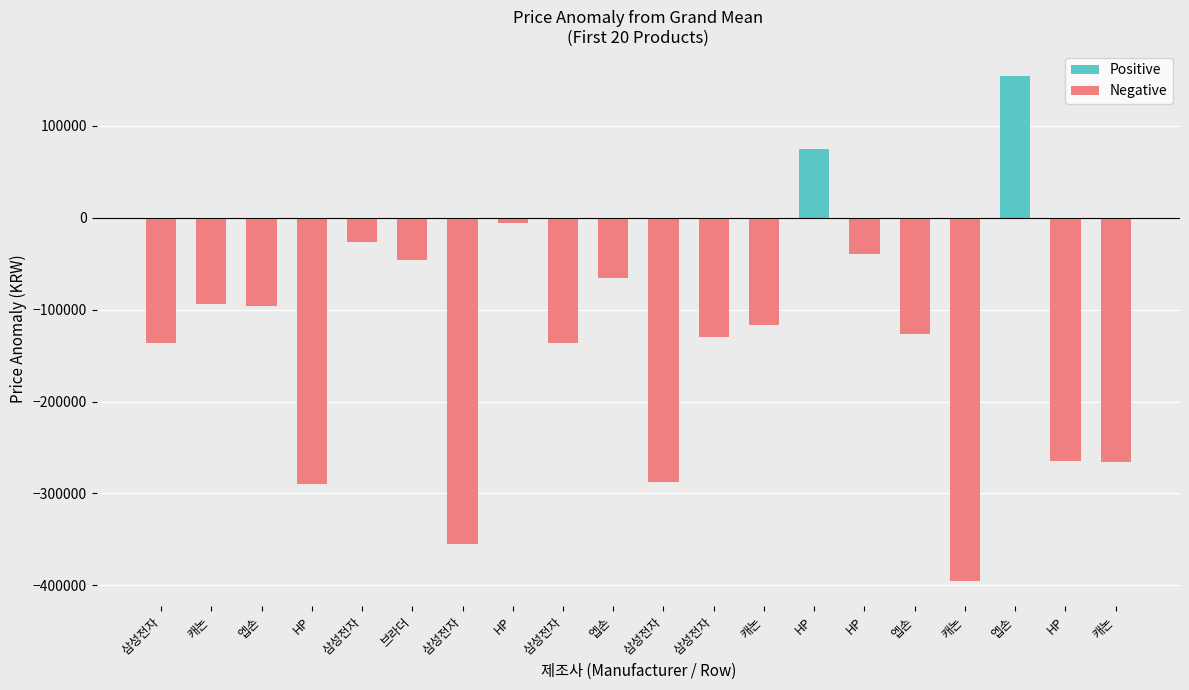

How many groups of bars are there?

20